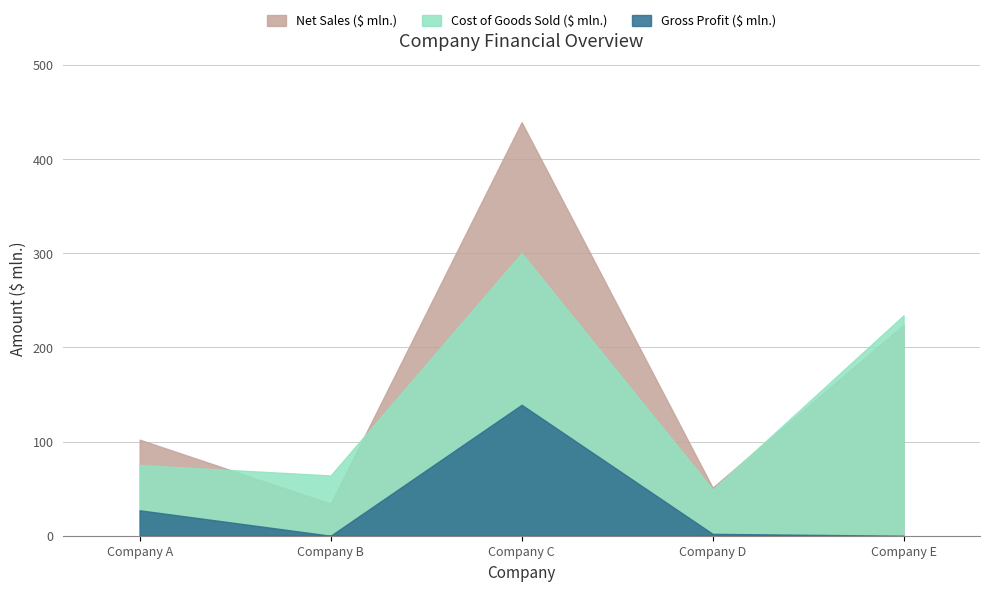

In Cost of Goods Sold ($ mln.), how many points are lower than both neighbors (excluding endpoints)?

2